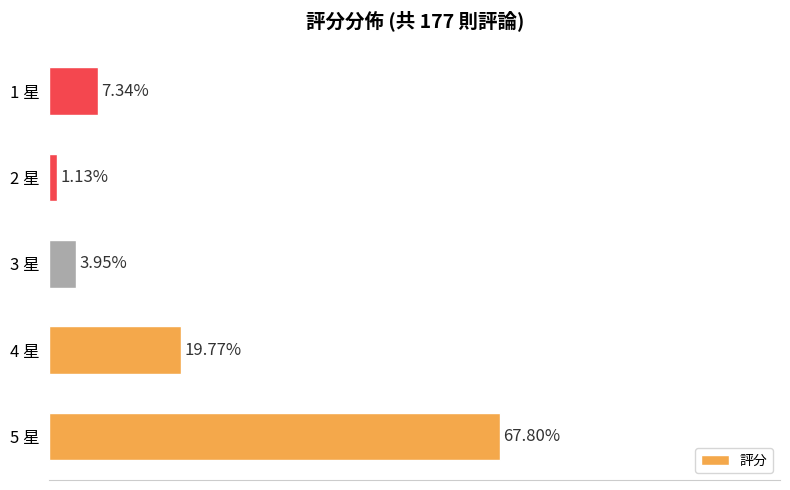

Which has a higher value, 2 星 or 1 星?

1 星